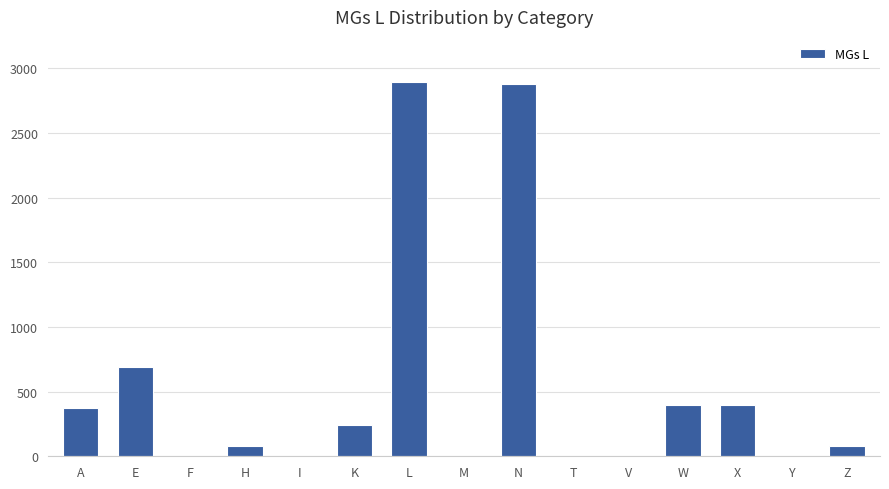

What is the sum of all values?

8034